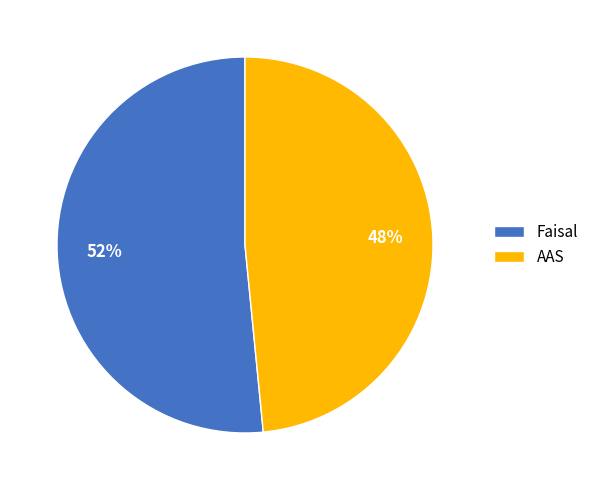

Do AAS and Faisal together represent more than half of the pie?

Yes